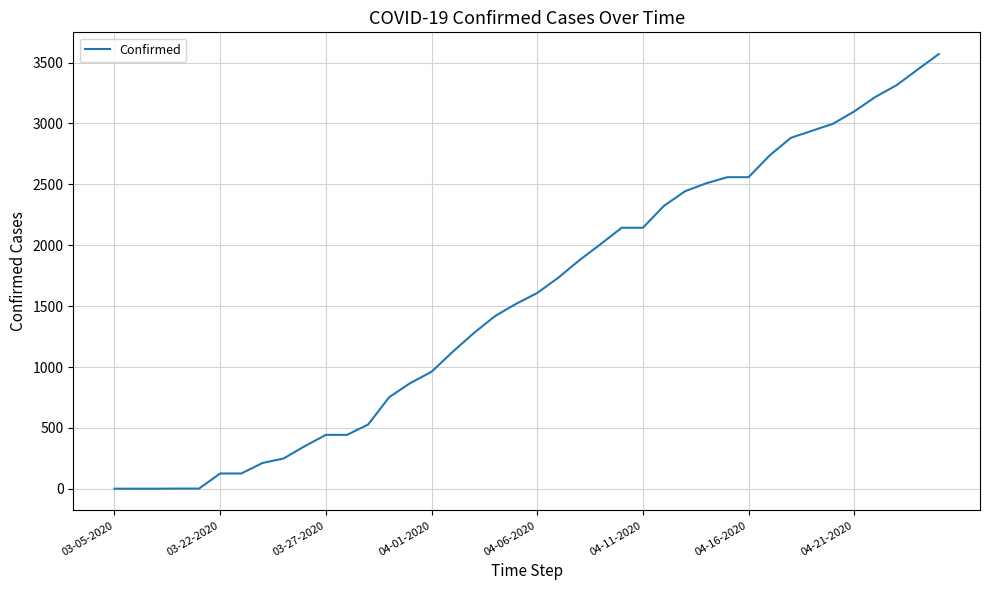

What is the greatest value displayed?

3570